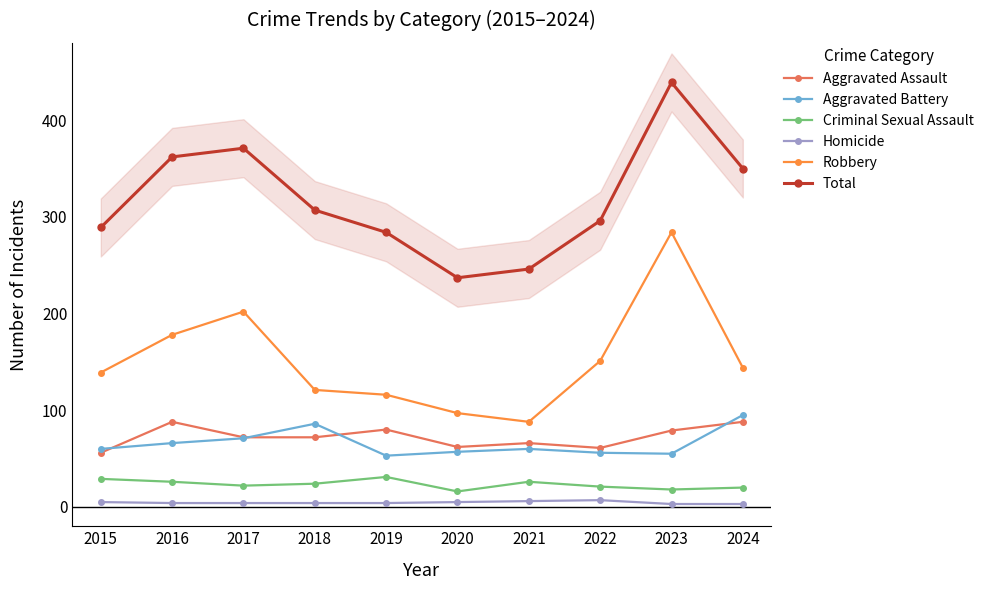

Which series changed the most between 2016 and 2023?

Robbery